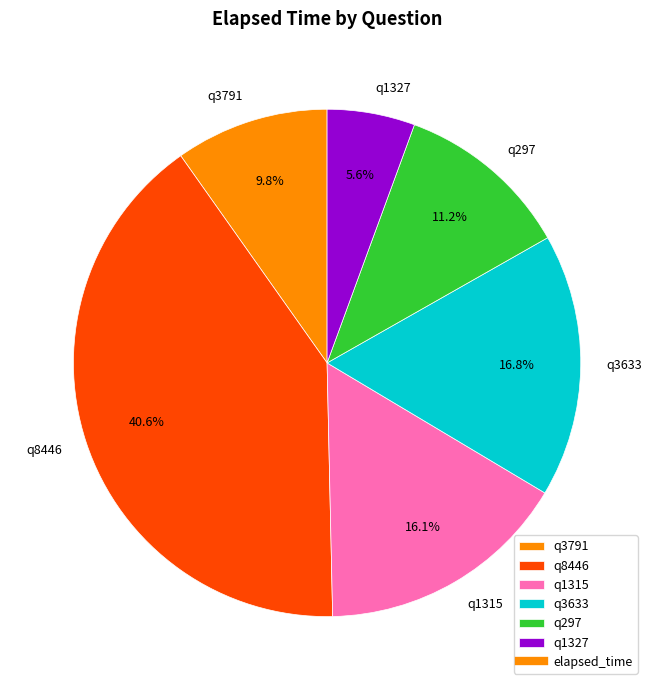

To the nearest percent, what is the difference between the largest and smallest slice percentages?

35%